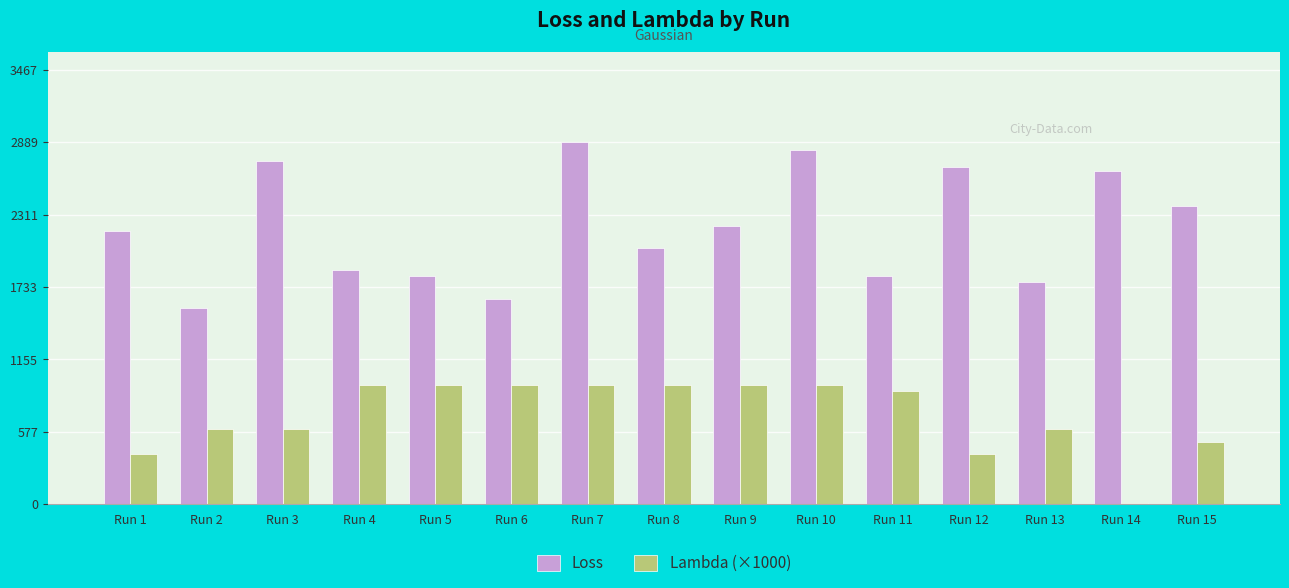

Read the Loss value at Run 6.

1637.4